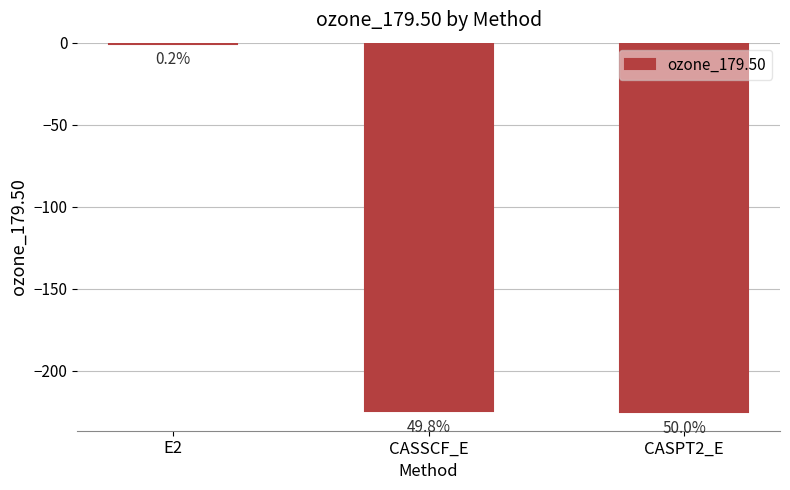

Rank the categories by value from highest to lowest.

E2, CASSCF_E, CASPT2_E